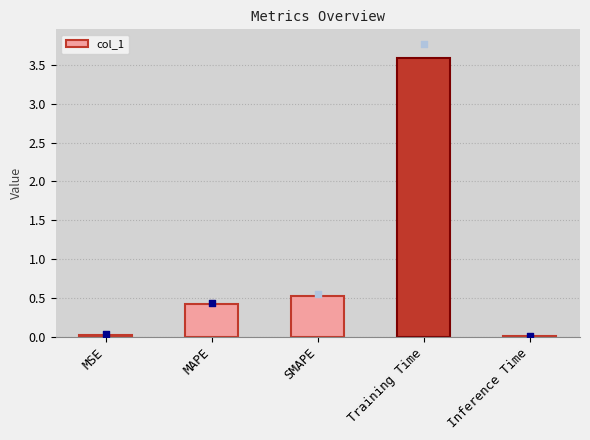

Which has a higher value, Inference Time or SMAPE?

SMAPE